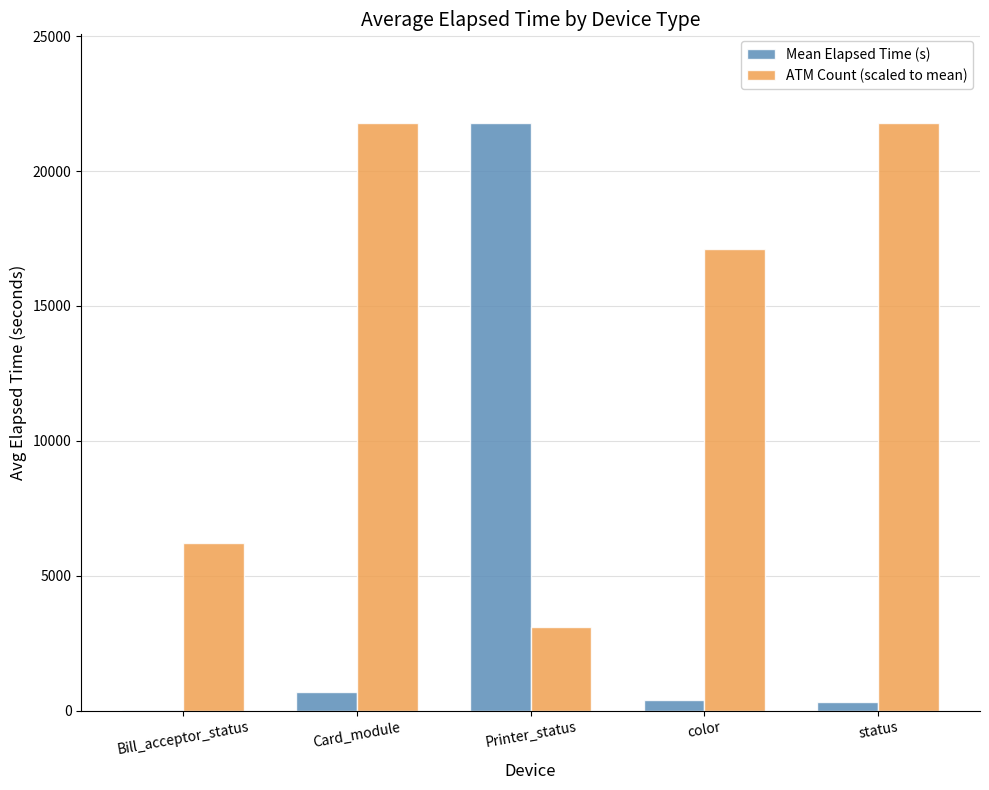

What is the sum of the Mean Elapsed Time (s) values at Bill_acceptor_status and Printer_status?

21818.5